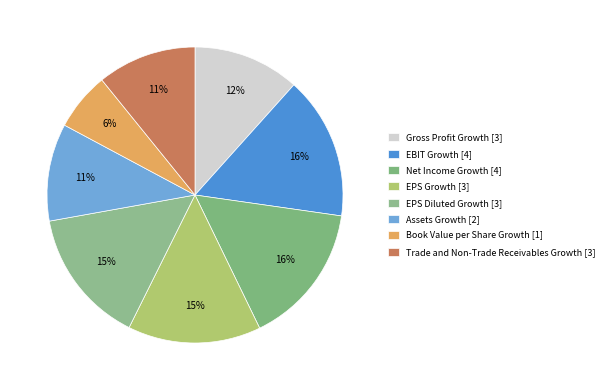

Count the number of slices in the pie.

8